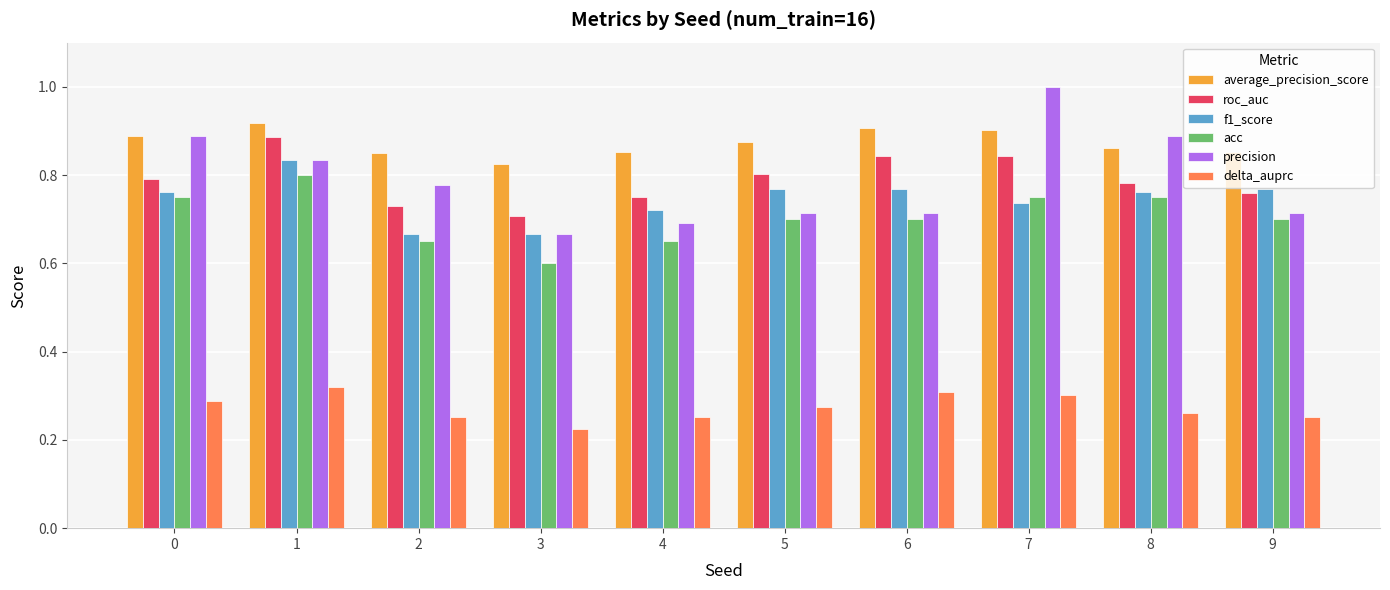

What is the difference between the maximum and minimum values in the delta_auprc series?

0.1